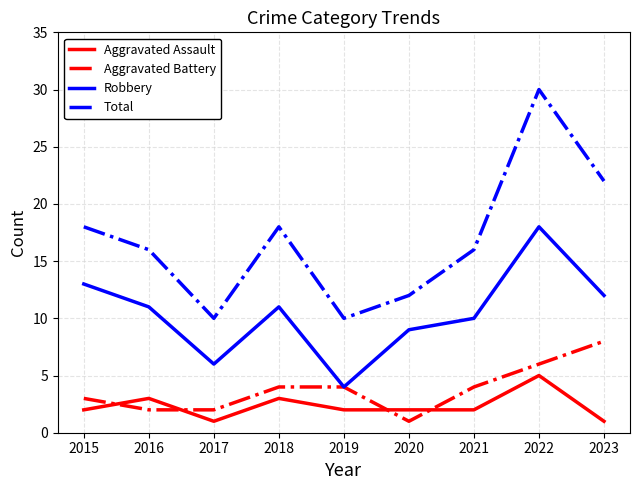

True or false: Aggravated Battery and Aggravated Assault cross at least once.

True